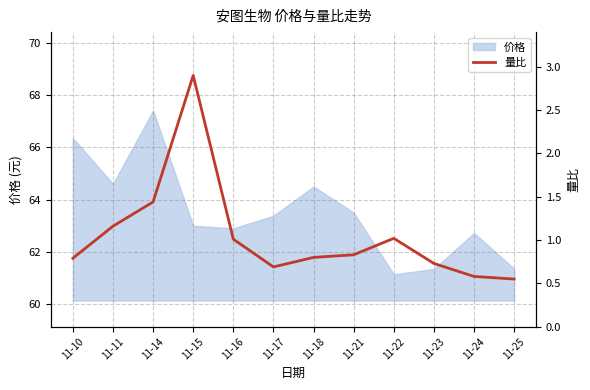

The 价格 series shows 33.2 at 11-21. True or false?

False